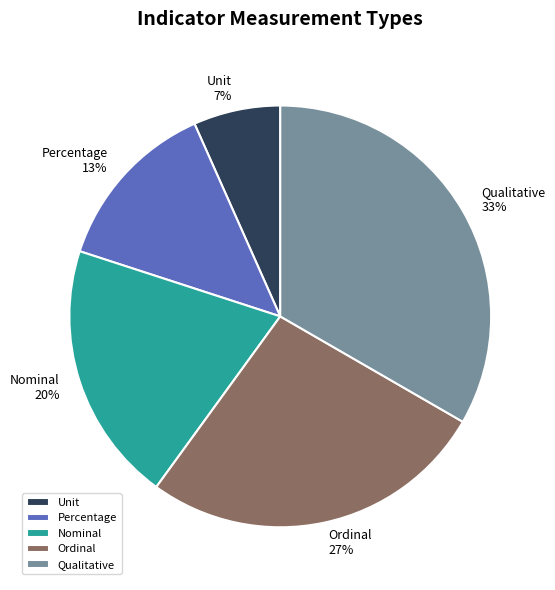

Approximately how many times larger is the value at Percentage compared to Nominal?

0.7